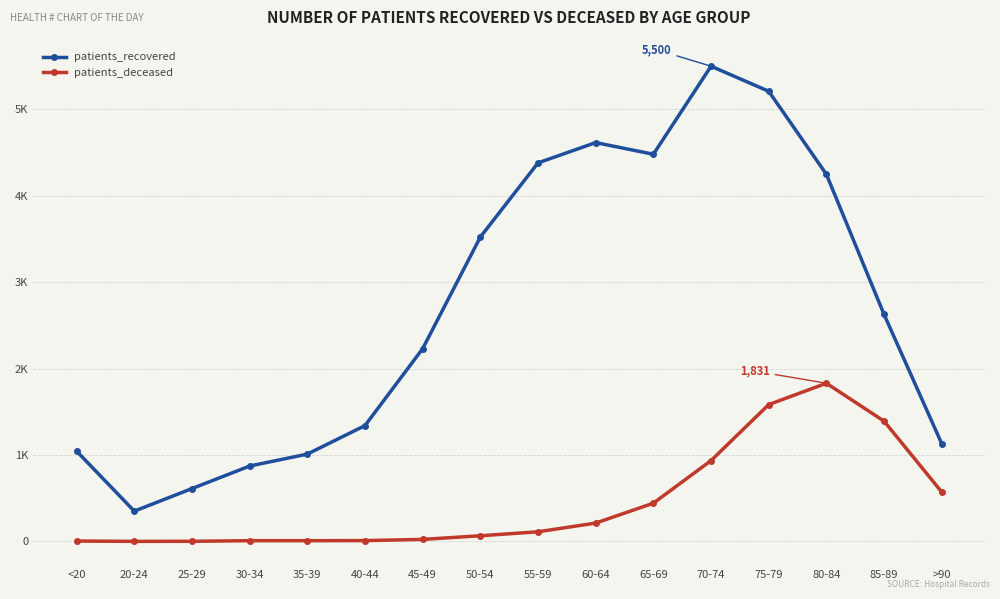

What are all the series names shown in the legend?

patients_recovered, patients_deceased